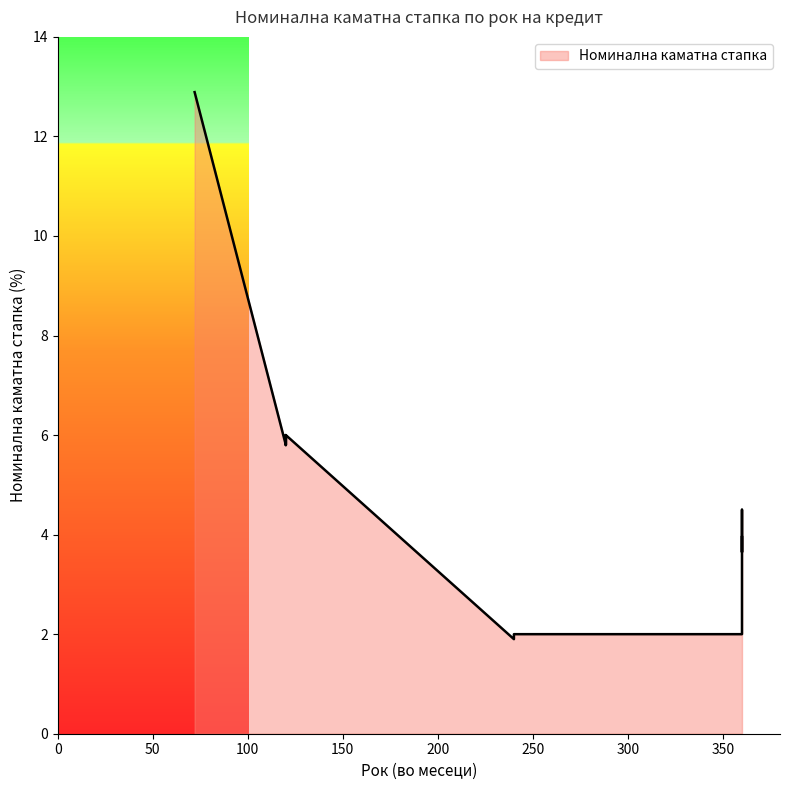

At which label does the data first exceed 4?

72